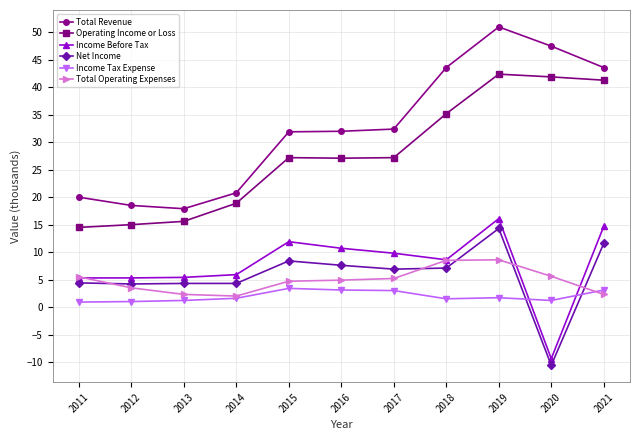

The value of Net Income at 2019 is 14.3. True or false?

True